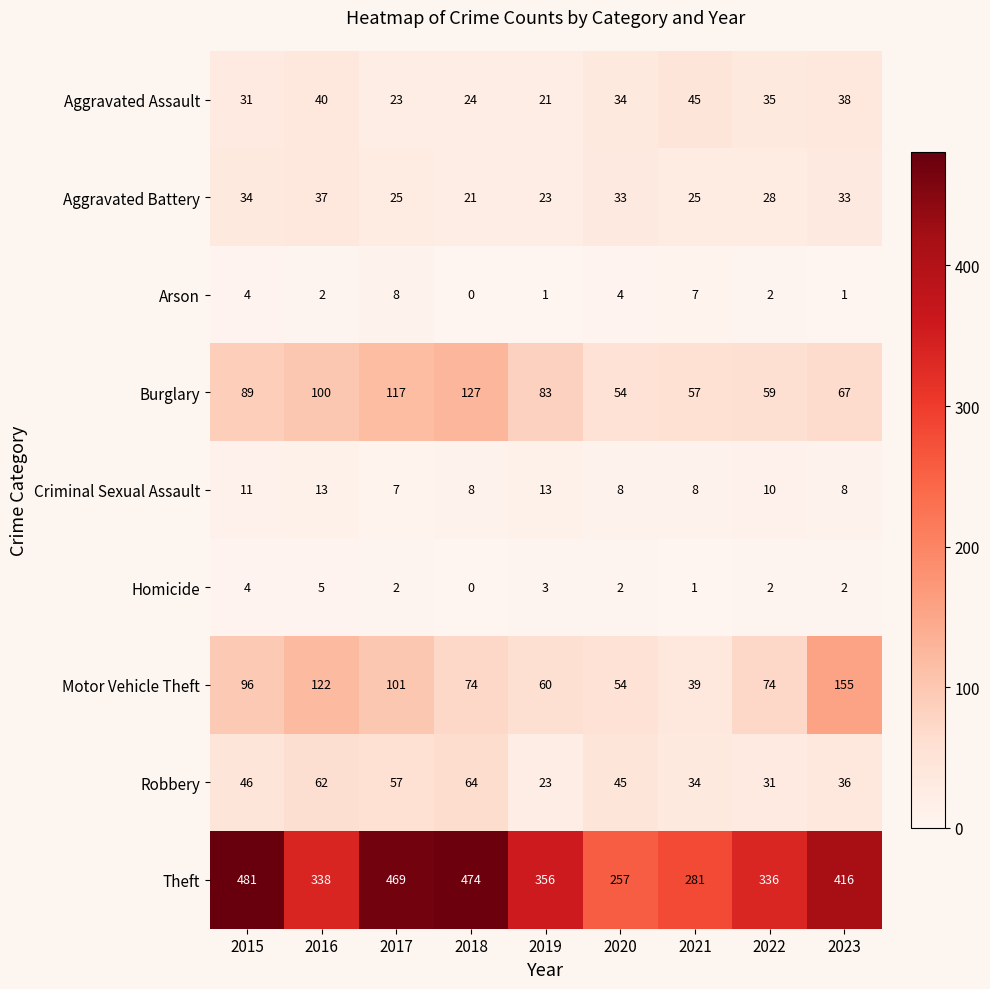

Count the Criminal Sexual Assault values in the range 8 to 11.

6